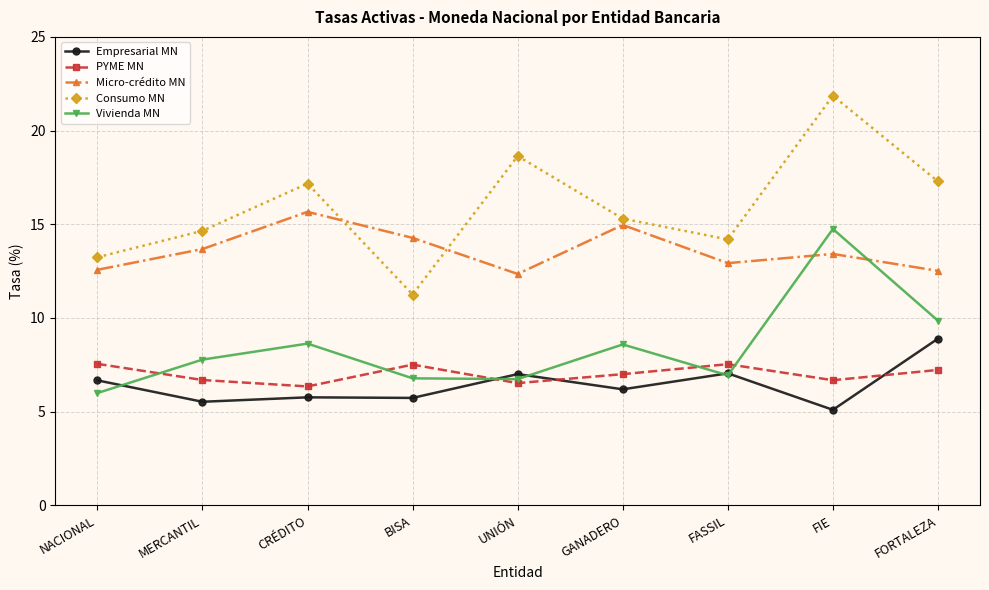

At which label is PYME MN closest to 6?

CRÉDITO